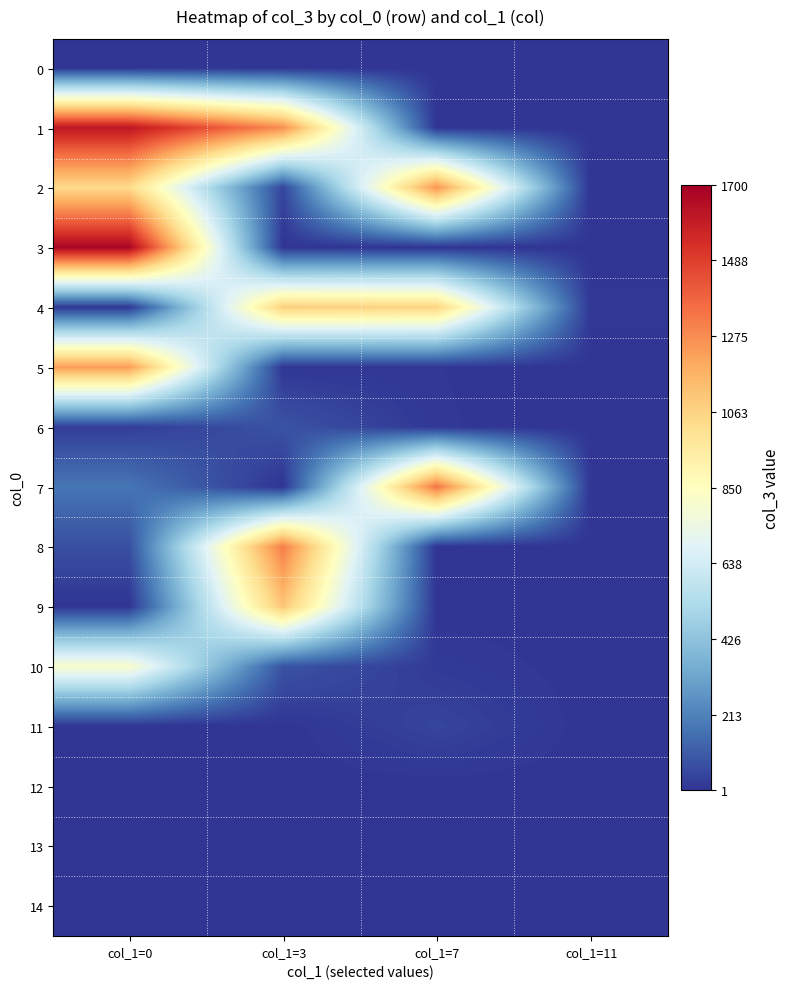

Which label corresponds to the largest value in the chart?

col_1=0